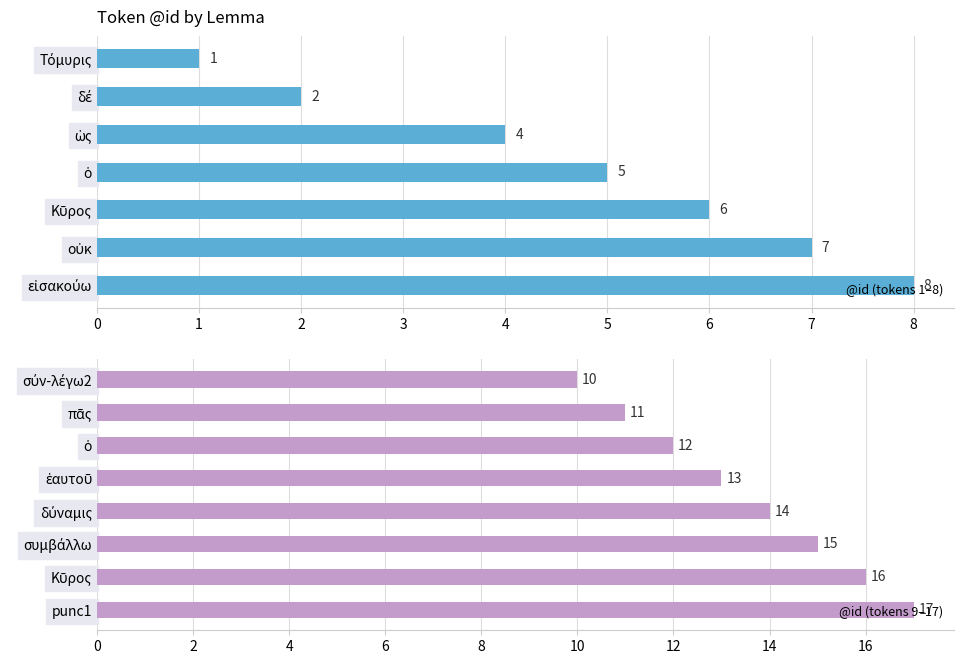

How many bars are there in total?

15